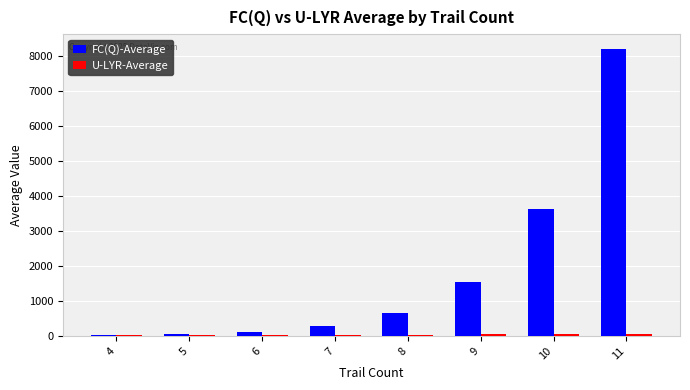

Count the number of data series in this chart.

2